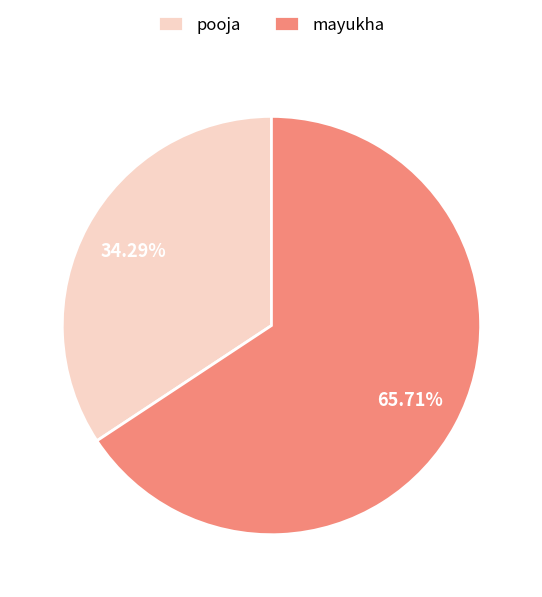

Which has a higher value, pooja or mayukha?

mayukha